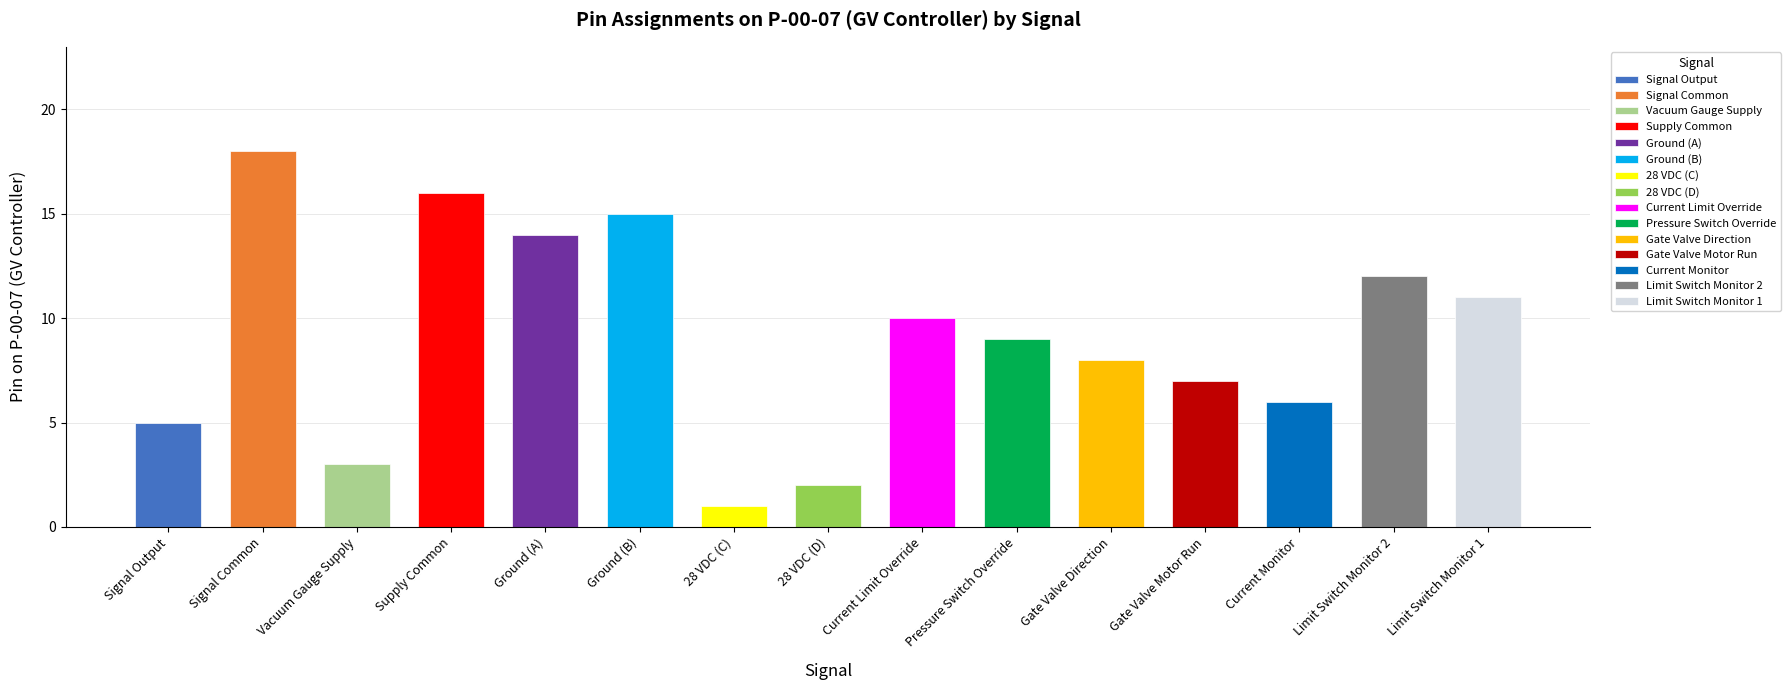

Reading right to left, extract all data points from this chart.

Limit Switch Monitor 1=11	Limit Switch Monitor 2=12	Current Monitor=6	Gate Valve Motor Run=7	Gate Valve Direction=8	Pressure Switch Override=9	Current Limit Override=10	28 VDC (D)=2	28 VDC (C)=1	Ground (B)=15	Ground (A)=14	Supply Common=16	Vacuum Gauge Supply=3	Signal Common=18	Signal Output=5